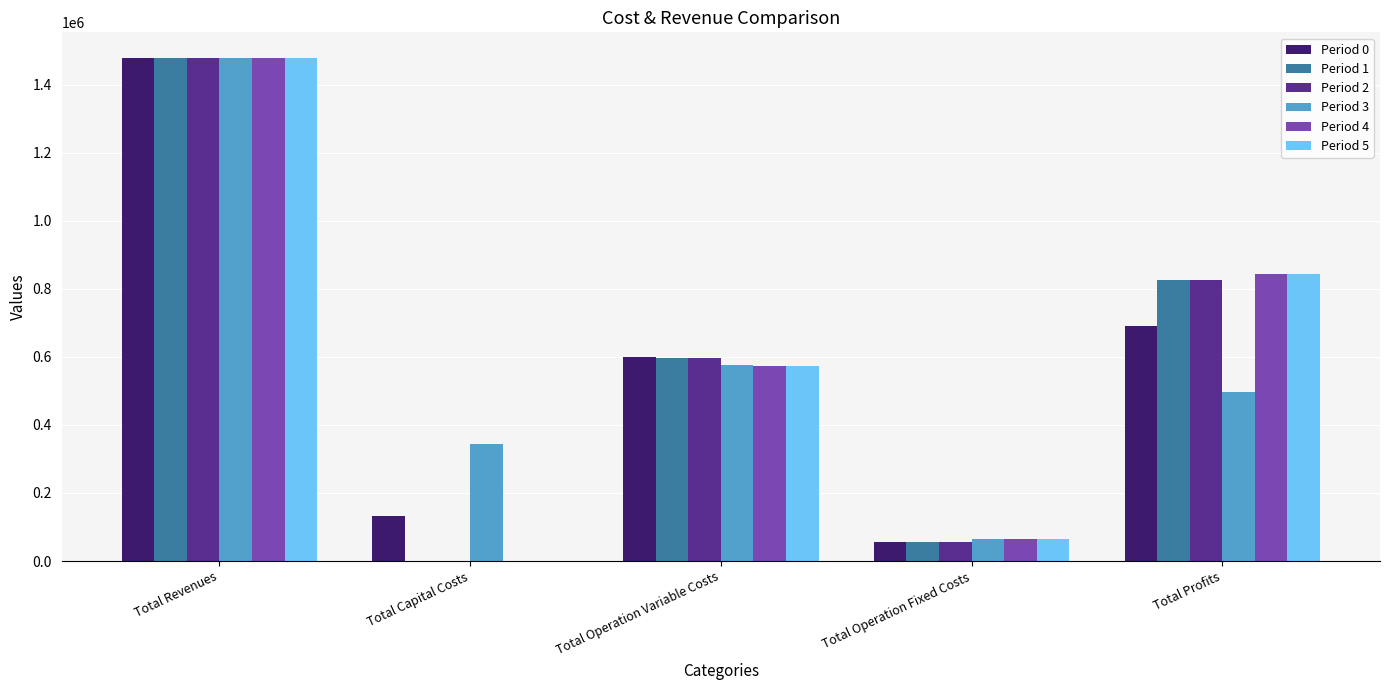

The value of Period 4 at Total Capital Costs is 0.0. True or false?

True